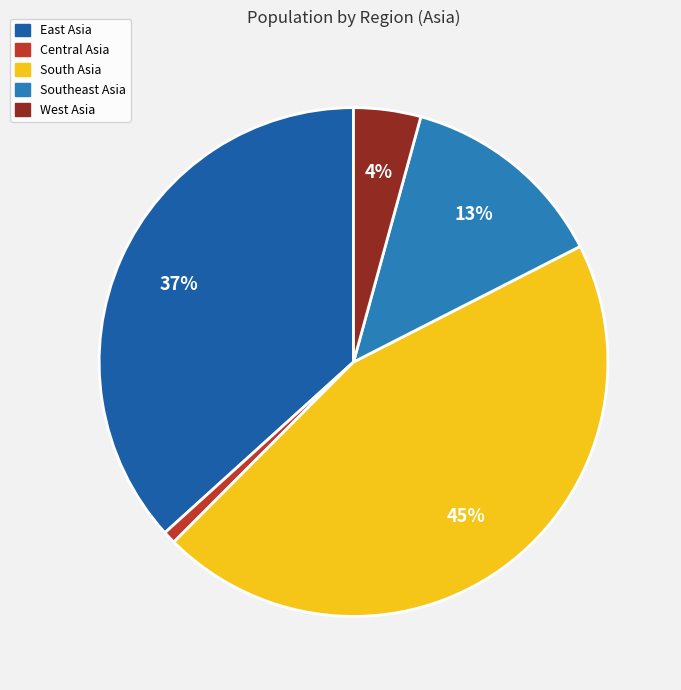

Which category has the smallest portion of the pie?

Central Asia